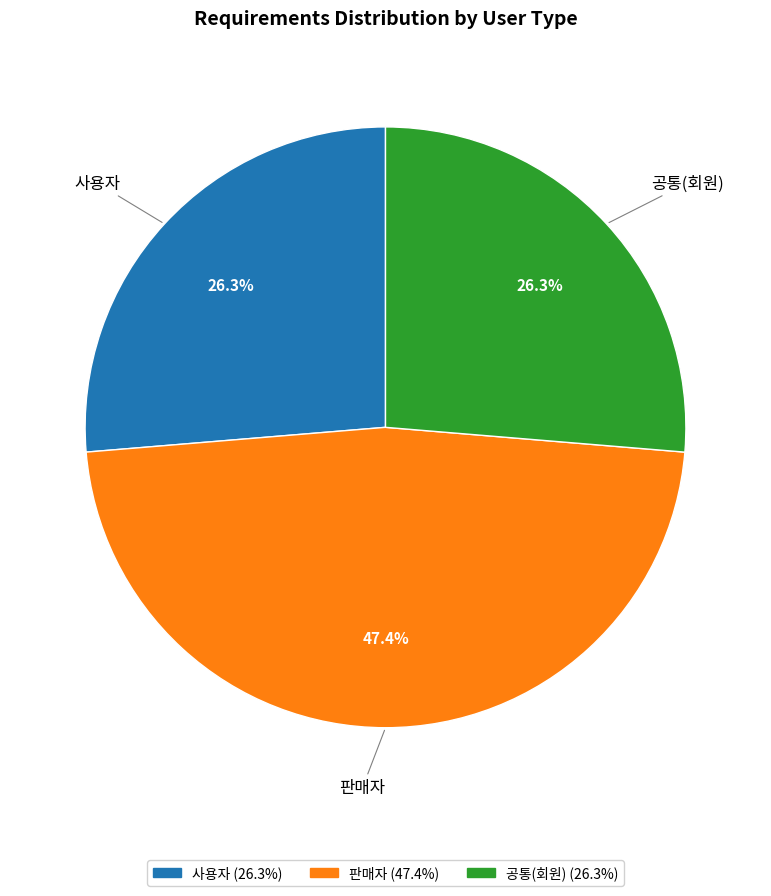

Count the number of slices in the pie.

3